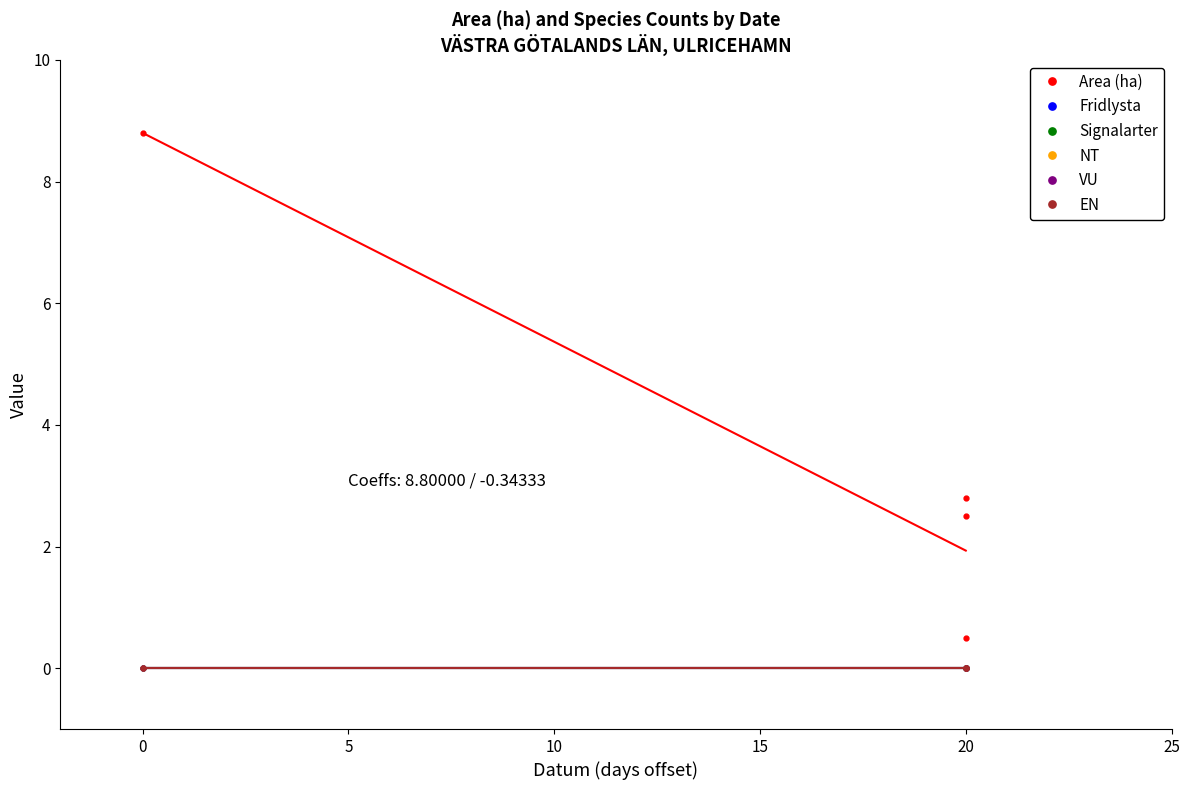

Count the number of data series in this chart.

6